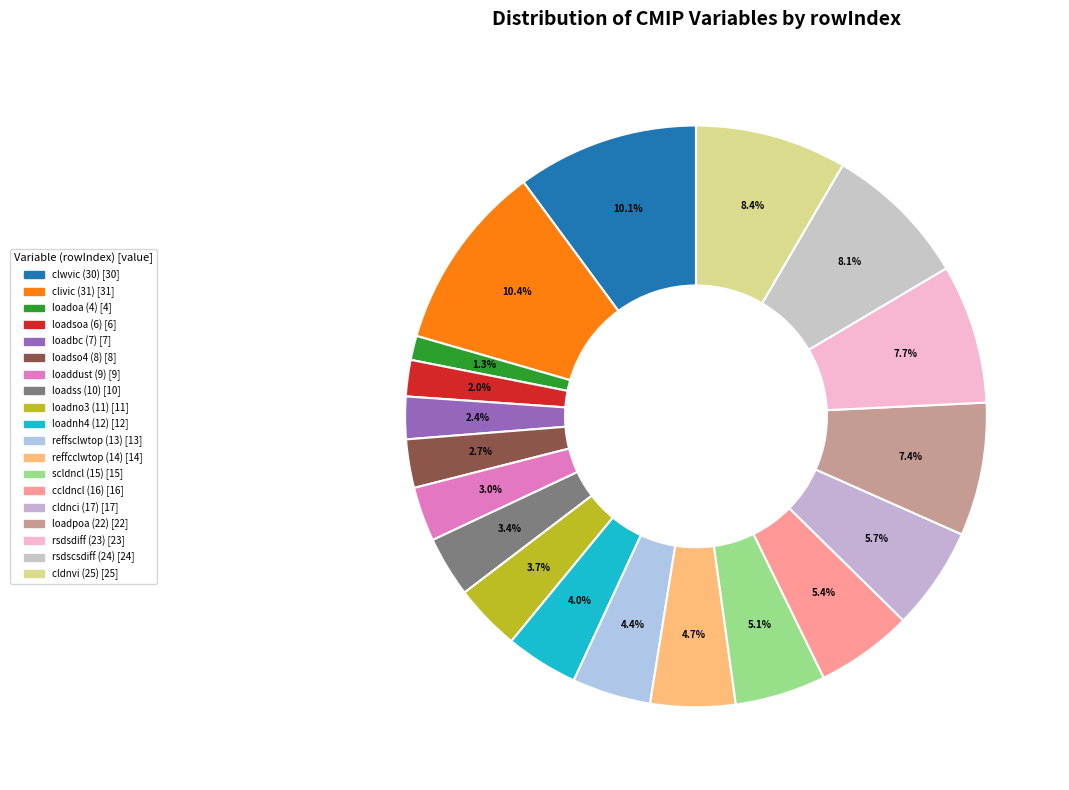

How many slices are in this pie chart?

19